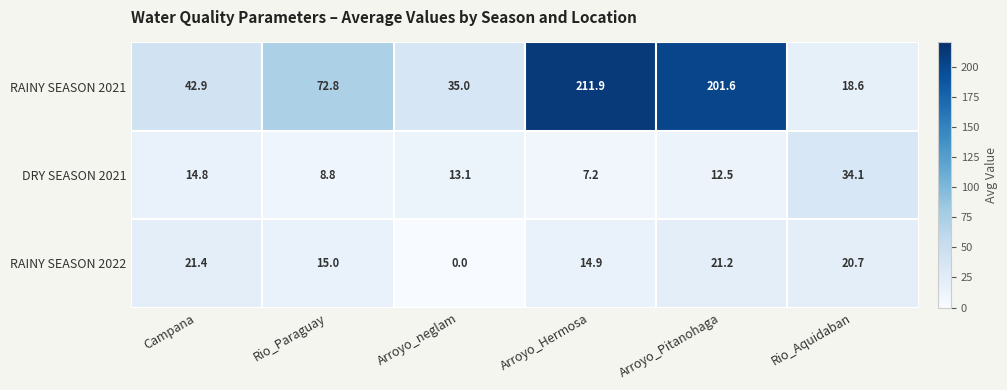

What value does the RAINY SEASON 2021 series have at Rio_Paraguay?

72.8